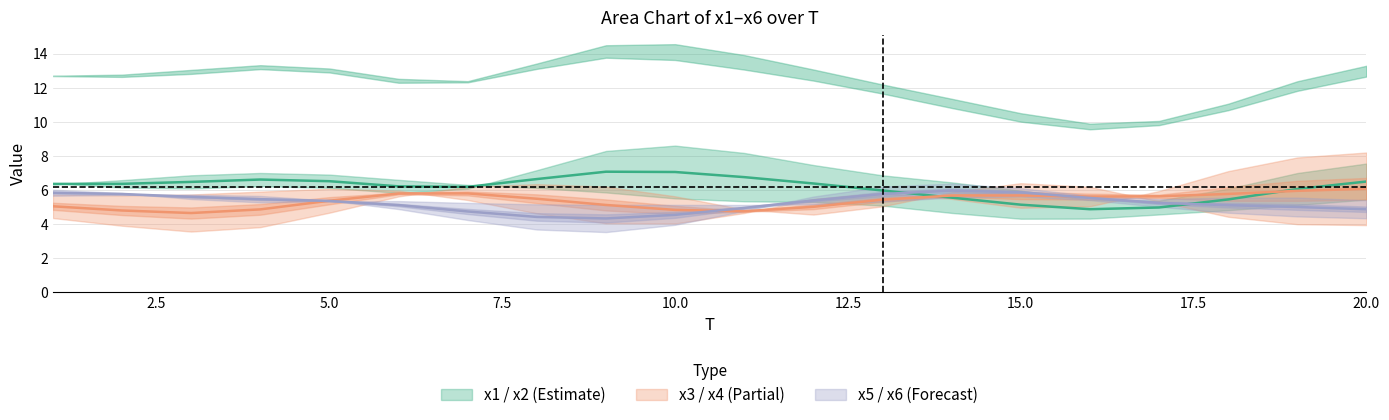

Which series ends up on top after the final intersection of x4 and x1?

x1